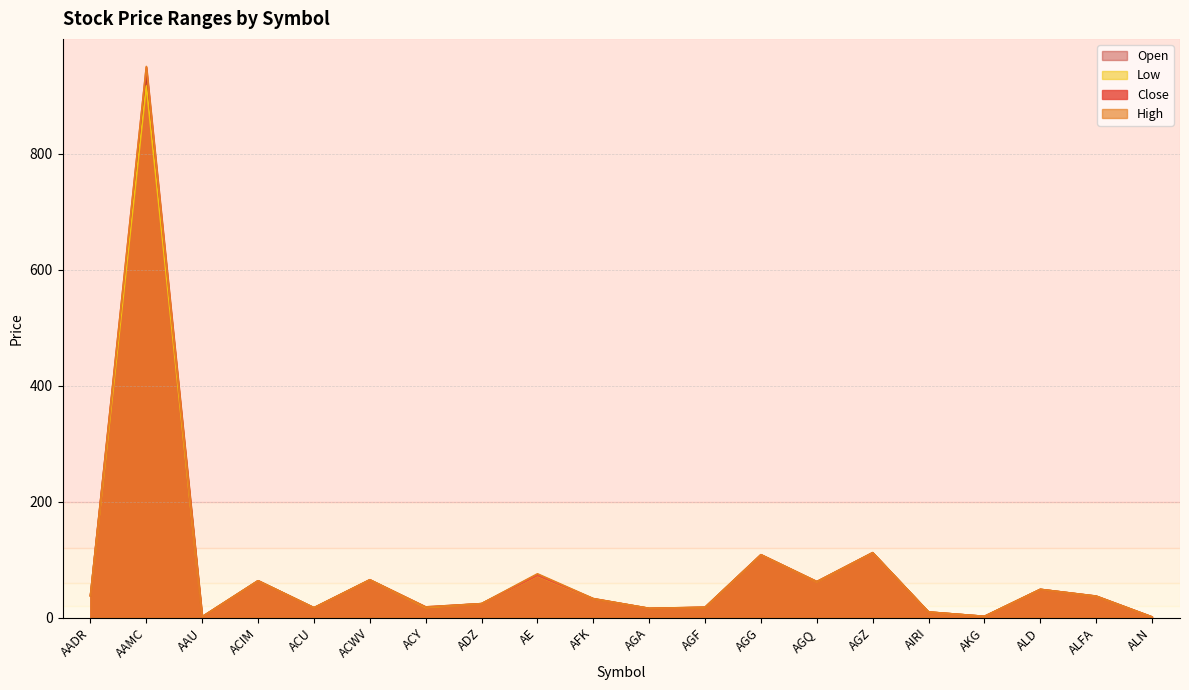

What position from the right is ALN?

1